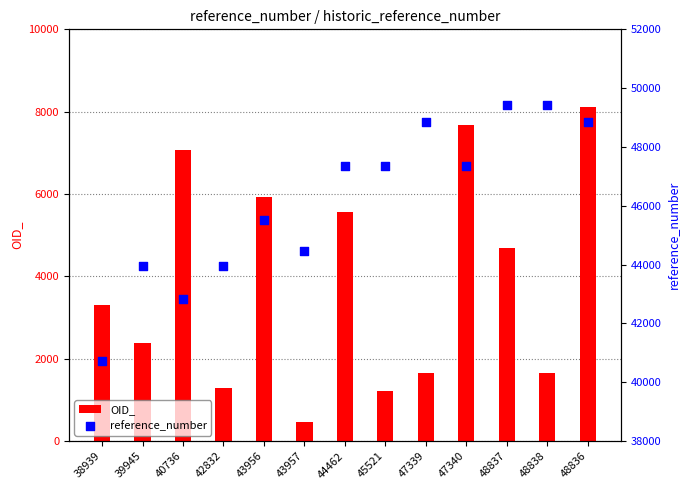

Which series reaches the minimum Y coordinate?

OID_